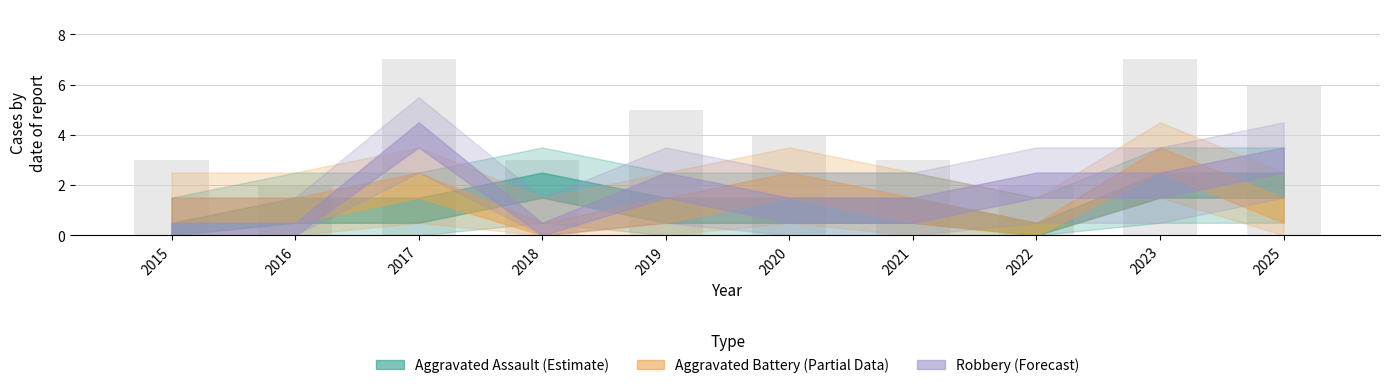

The chart shows a value of 6 at 2025. True or false?

True